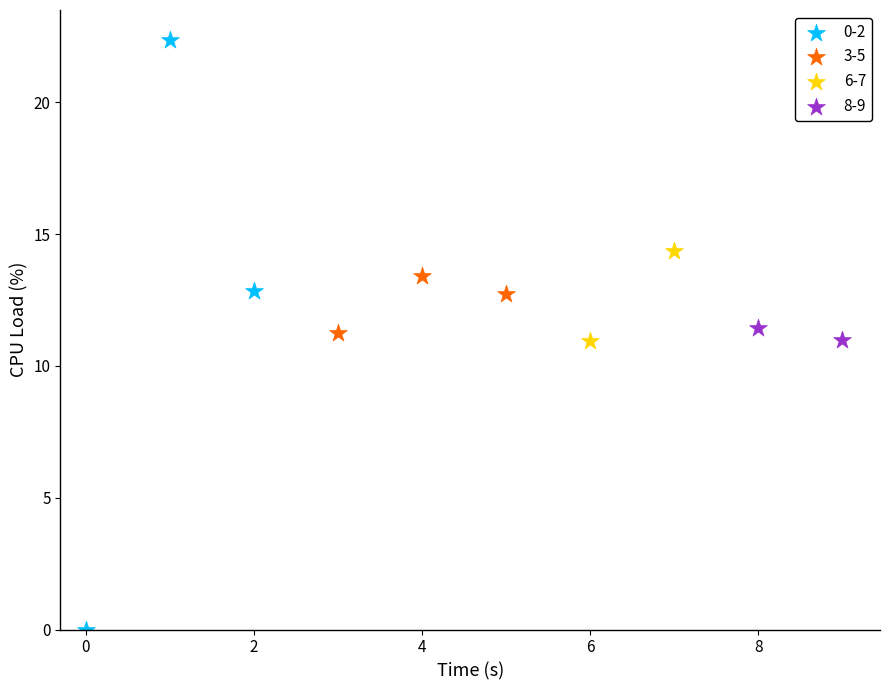

Which series reaches the minimum Y coordinate?

0-2